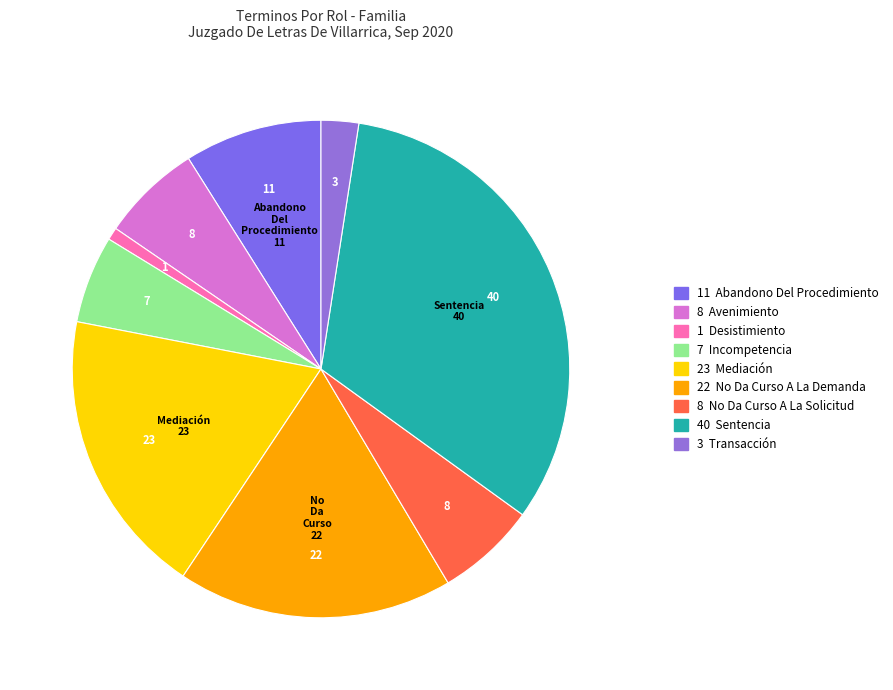

Which category has the smallest portion of the pie?

Desistimiento